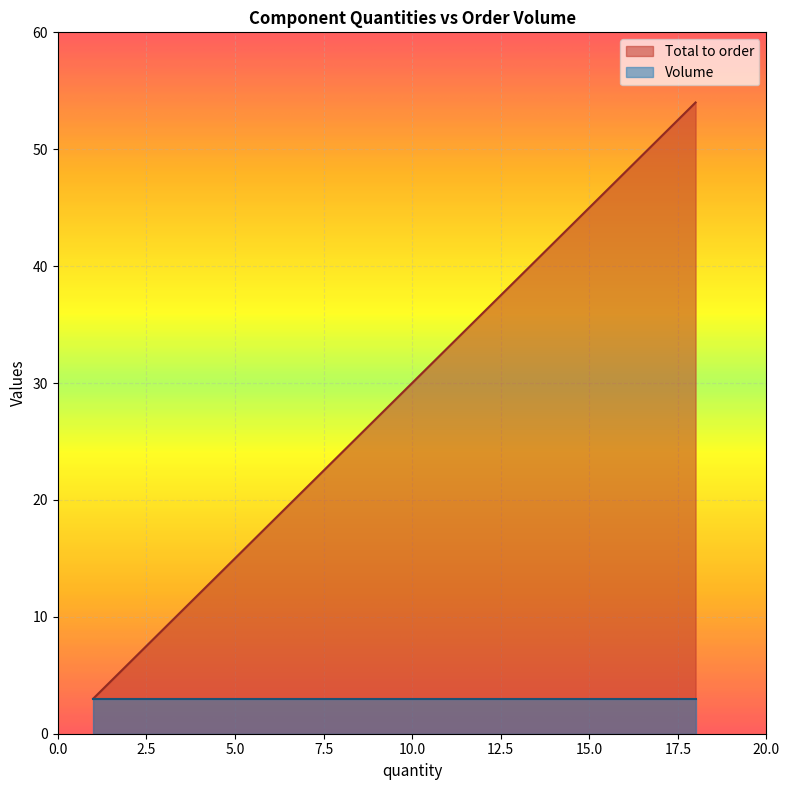

What are all the series names shown in the legend?

Total to order, Volume